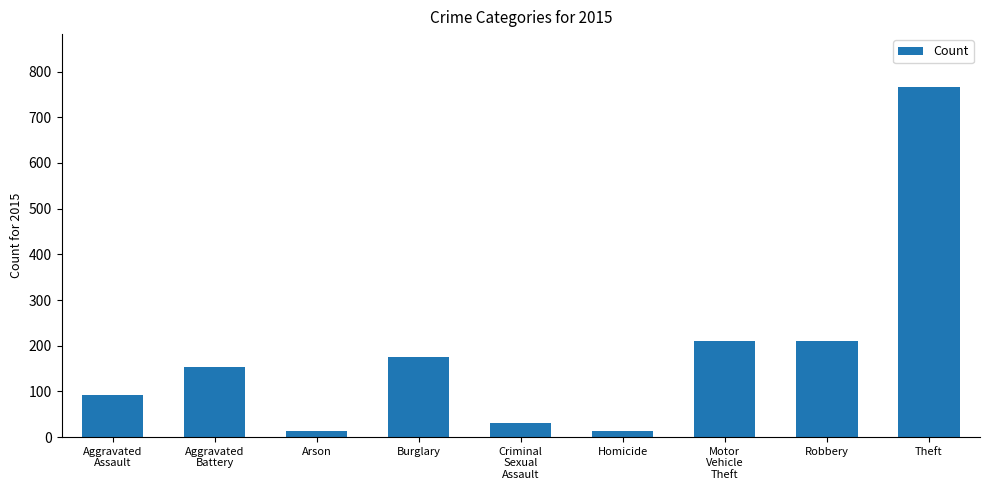

What is the greatest value displayed?

767